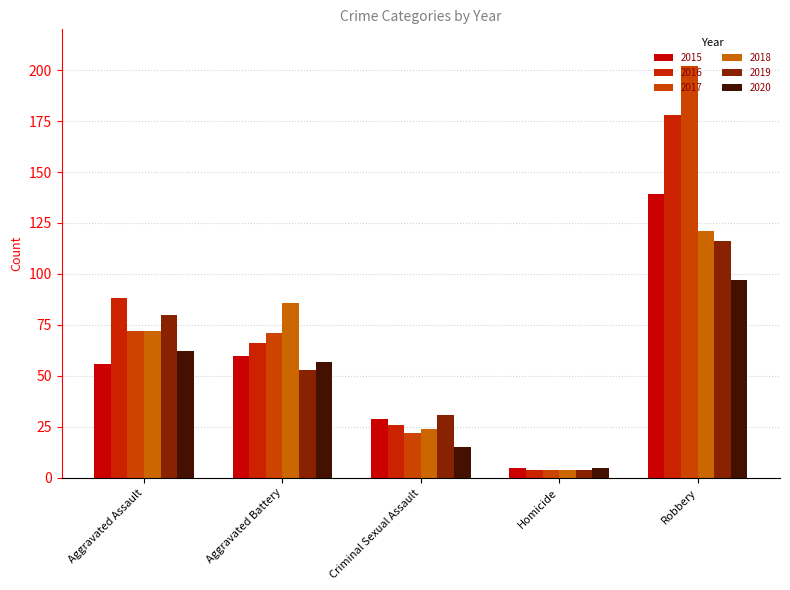

Rank the series by their maximum value, from lowest to highest.

2020, 2019, 2018, 2015, 2016, 2017